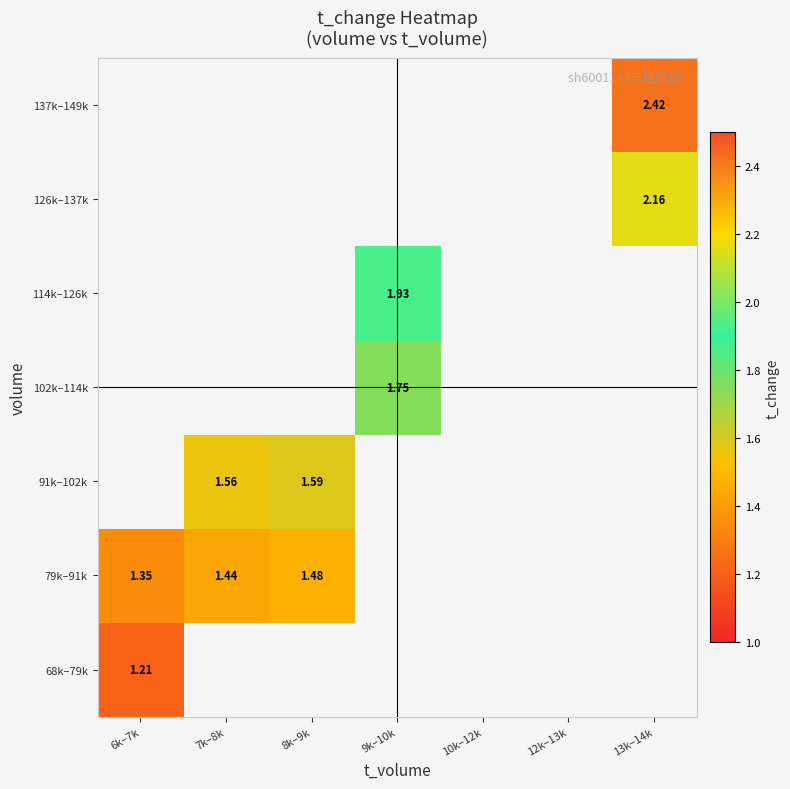

Rank the series by their average value, from highest to lowest.

68k–79k, 79k–91k, 91k–102k, 102k–114k, 114k–126k, 126k–137k, 137k–149k